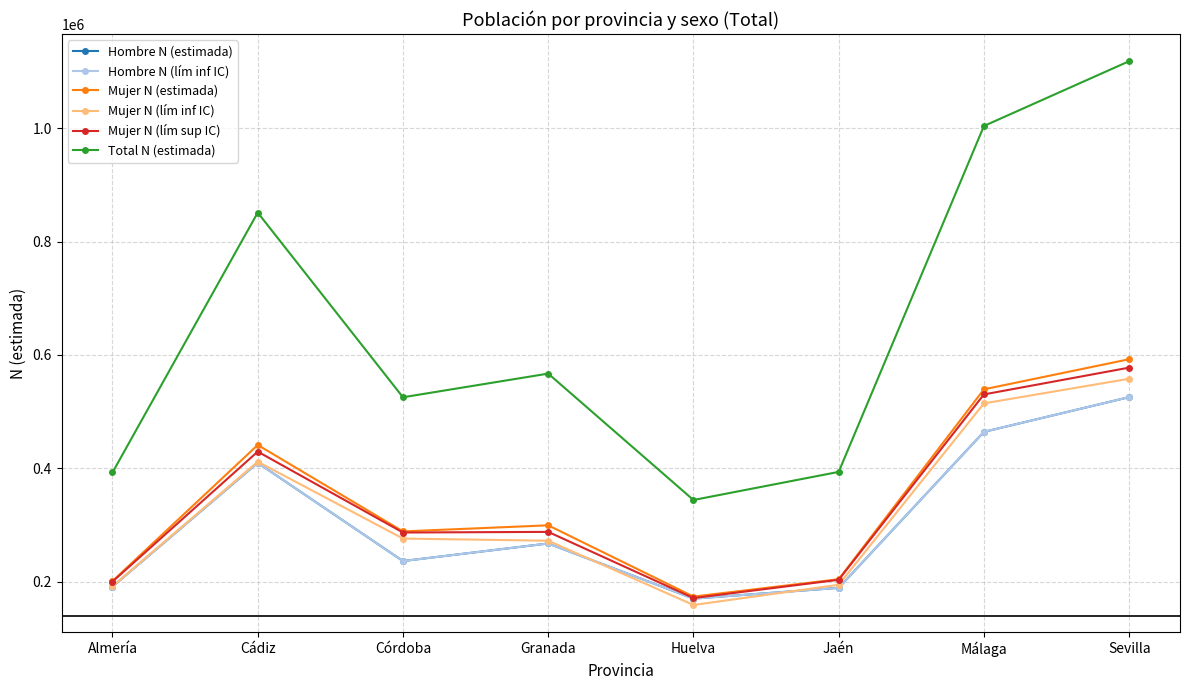

Is this an area chart (filled region under the line)?

No